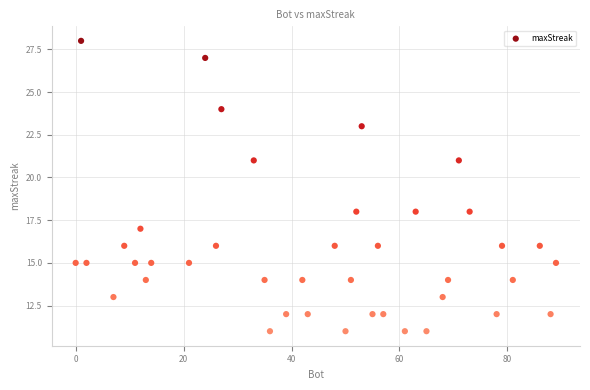

What is the range of X values (max minus min)?

89